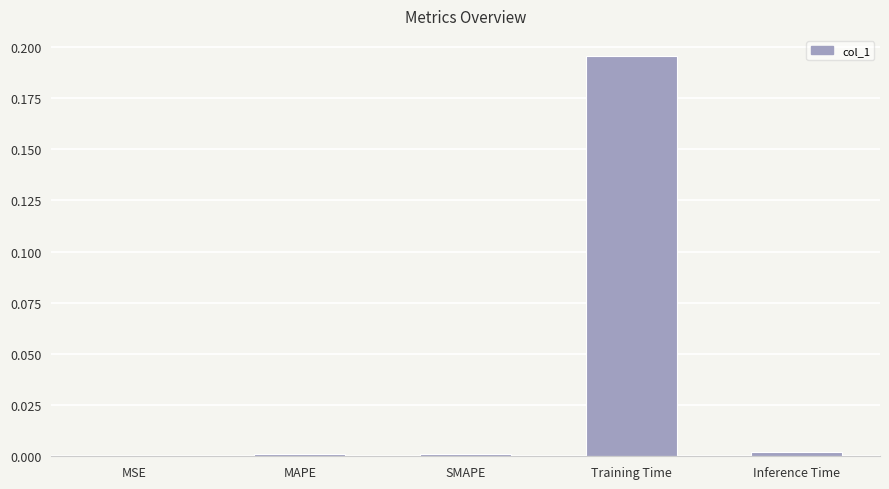

Is it true that the value at MAPE is 0.0?

True